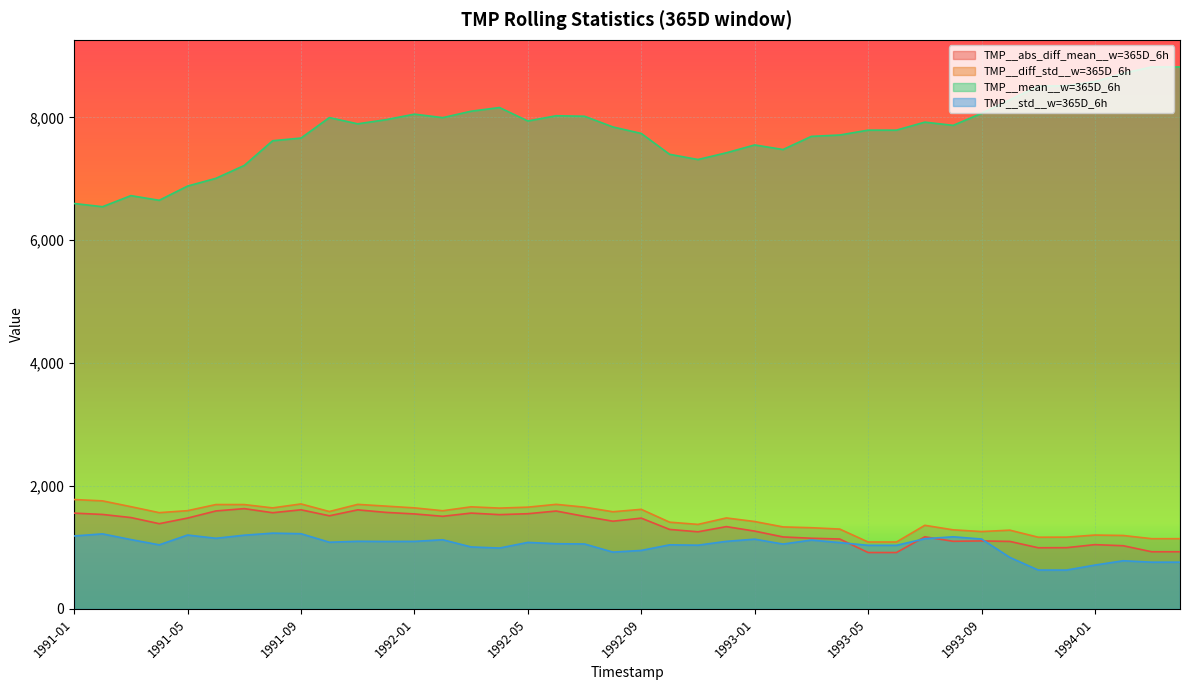

Which label corresponds to the smallest value in the chart?

1993-12